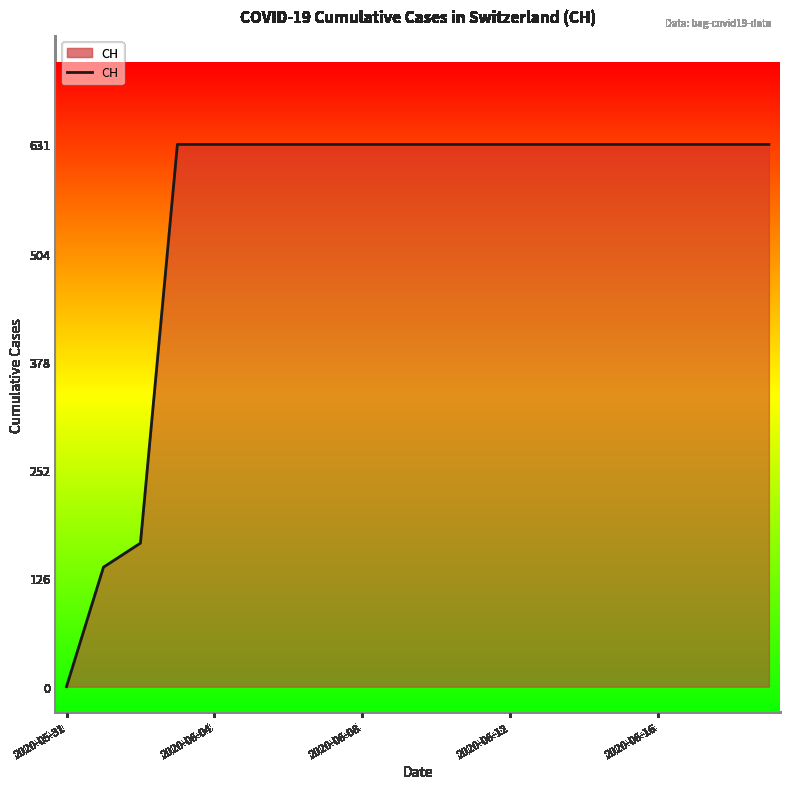

What is the maximum value shown in the chart?

631